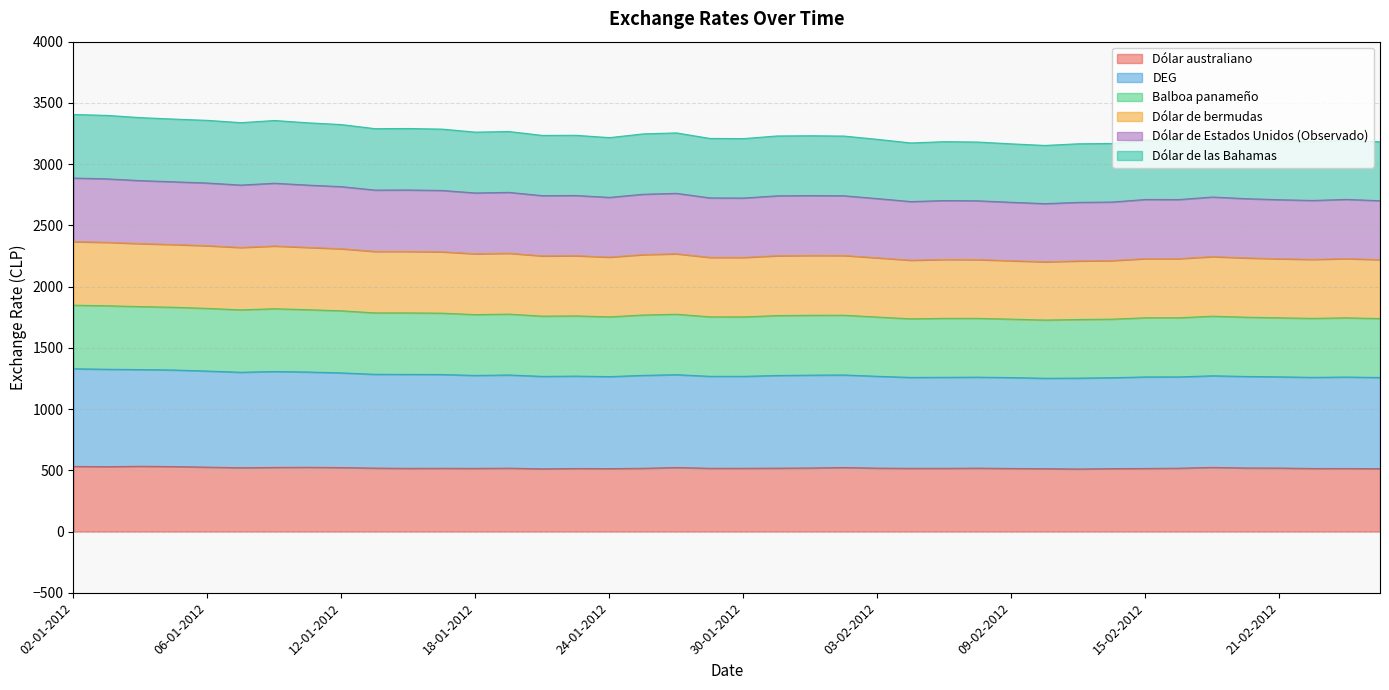

The value of Dólar de bermudas at 10-01-2012 is 5015.9. True or false?

False